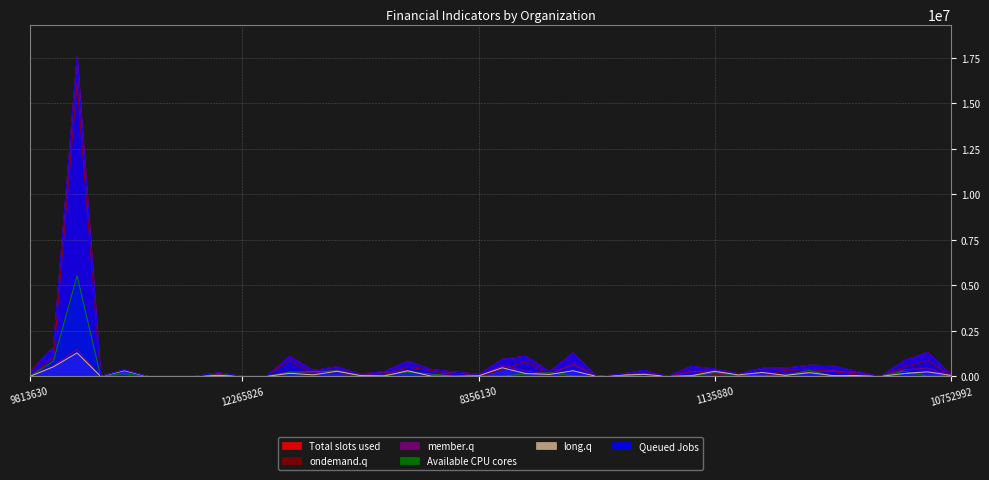

Which label corresponds to the smallest value in the chart?

12085999